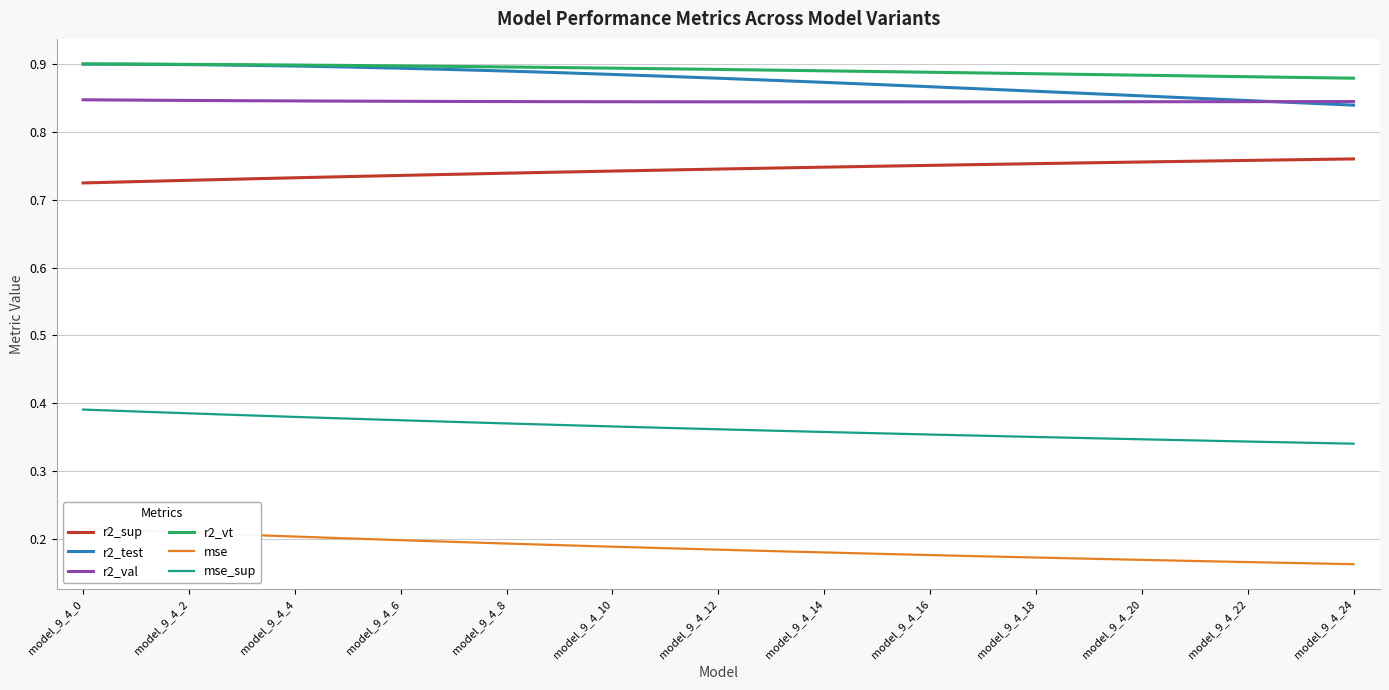

Is it true that r2_test equals 1.2 at model_9_4_2?

False